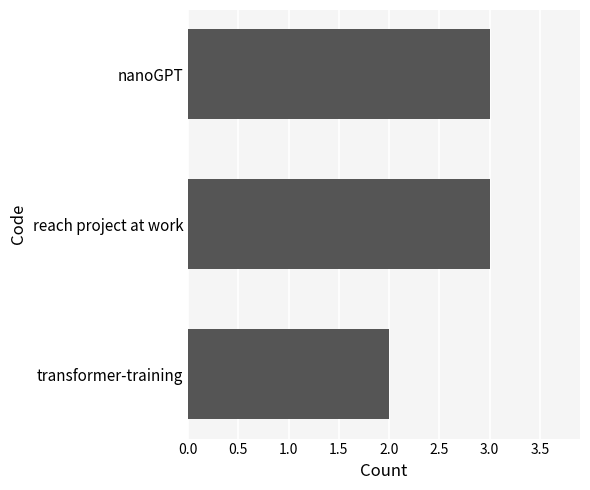

How many data points does each series have?

3